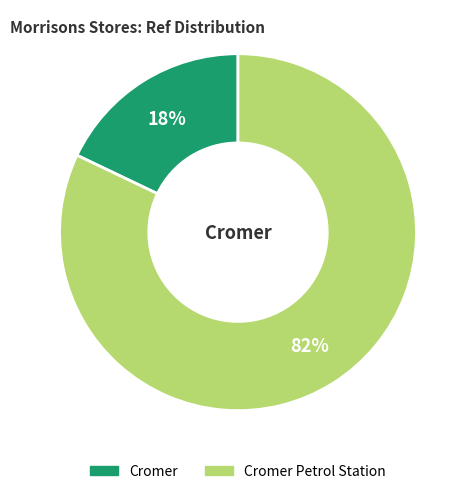

To the nearest percent, what is the average slice percentage?

50%